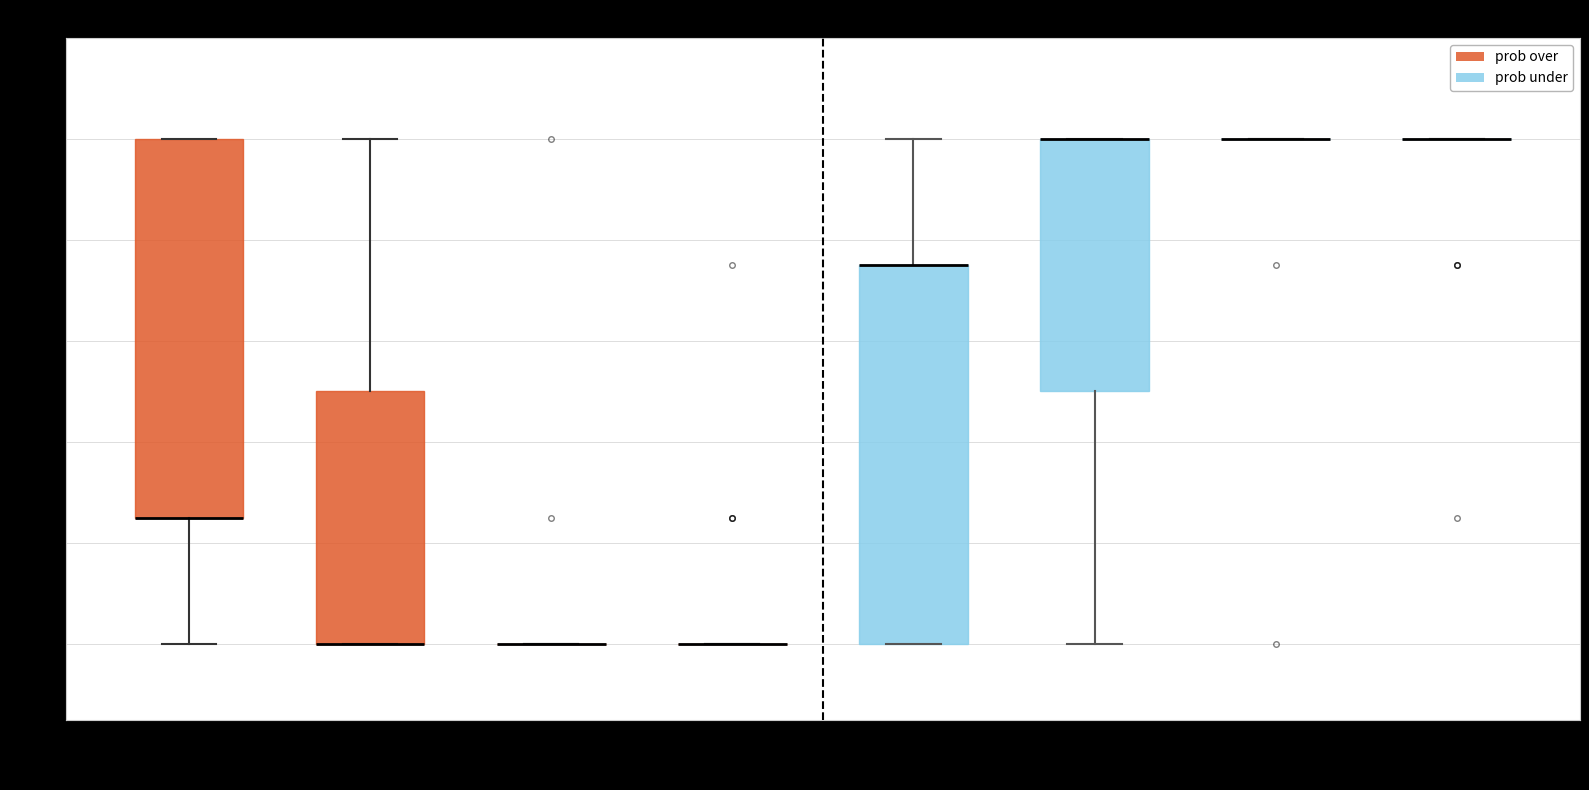

Reading left to right, transcribe this box plot: for each box, give where its median line is, the range the box spans, and where its two whiskers end, as read against the y-axis. The values are not printed on the chart, so give them approximately, as read against the axis.

pts over: median 26 (drawn on the box's lower edge), box 26 to 100, whiskers 0 to 100
reb over: median 0 (drawn on the box's lower edge), box 0 to 50, whiskers 0 to 100
ast over: box collapsed to a line at 0, whiskers 0 to 0
3pm over: box collapsed to a line at 0, whiskers 0 to 0
pts under: median 76 (drawn on the box's upper edge), box 0 to 76, whiskers 0 to 100
reb under: median 100 (drawn on the box's upper edge), box 50 to 100, whiskers 0 to 100
ast under: box collapsed to a line at 100, whiskers 100 to 100
3pm under: box collapsed to a line at 100, whiskers 100 to 100